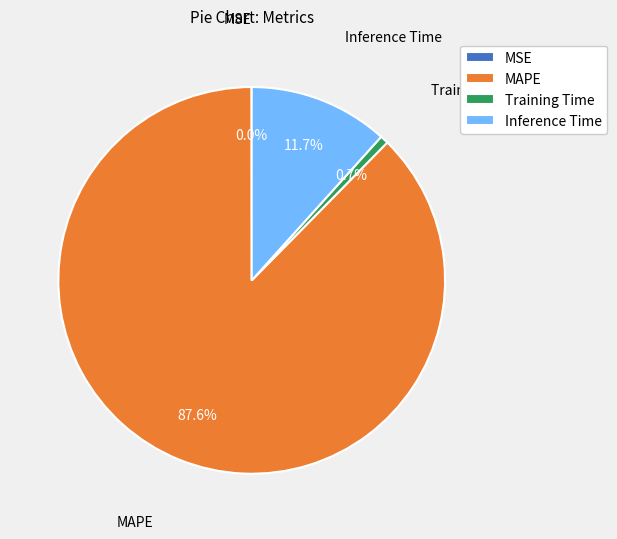

The Inference Time slice represents 3% of the pie. True or false?

False